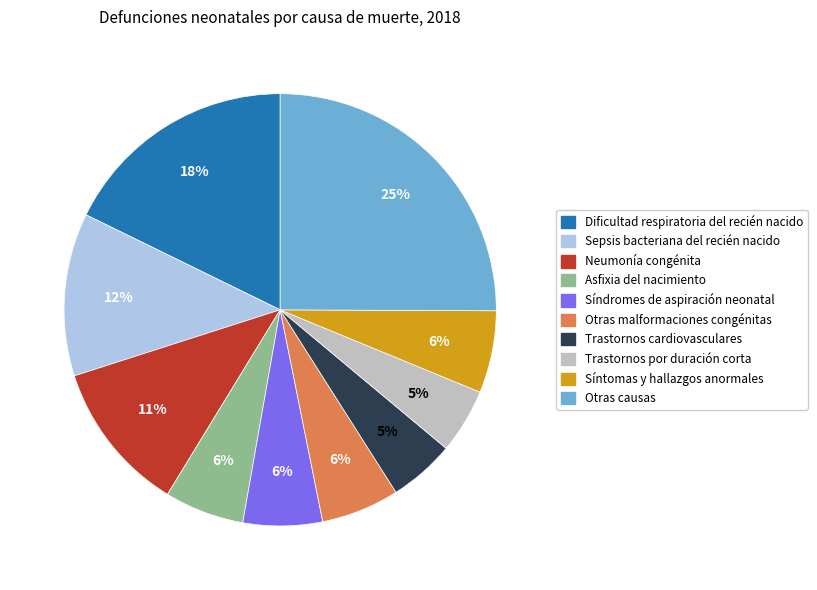

Is the sum of Trastornos cardiovasculares and Sepsis bacteriana del recién nacido greater than half?

No